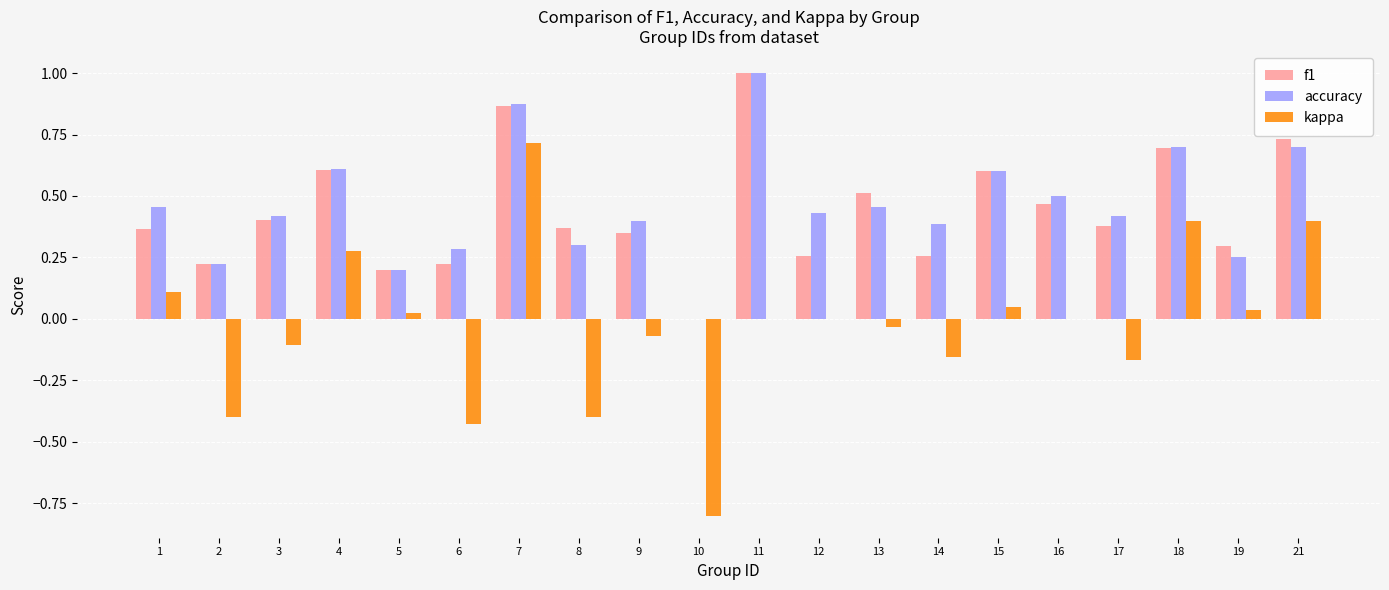

Is it true that f1 equals 0.4 at 3?

True